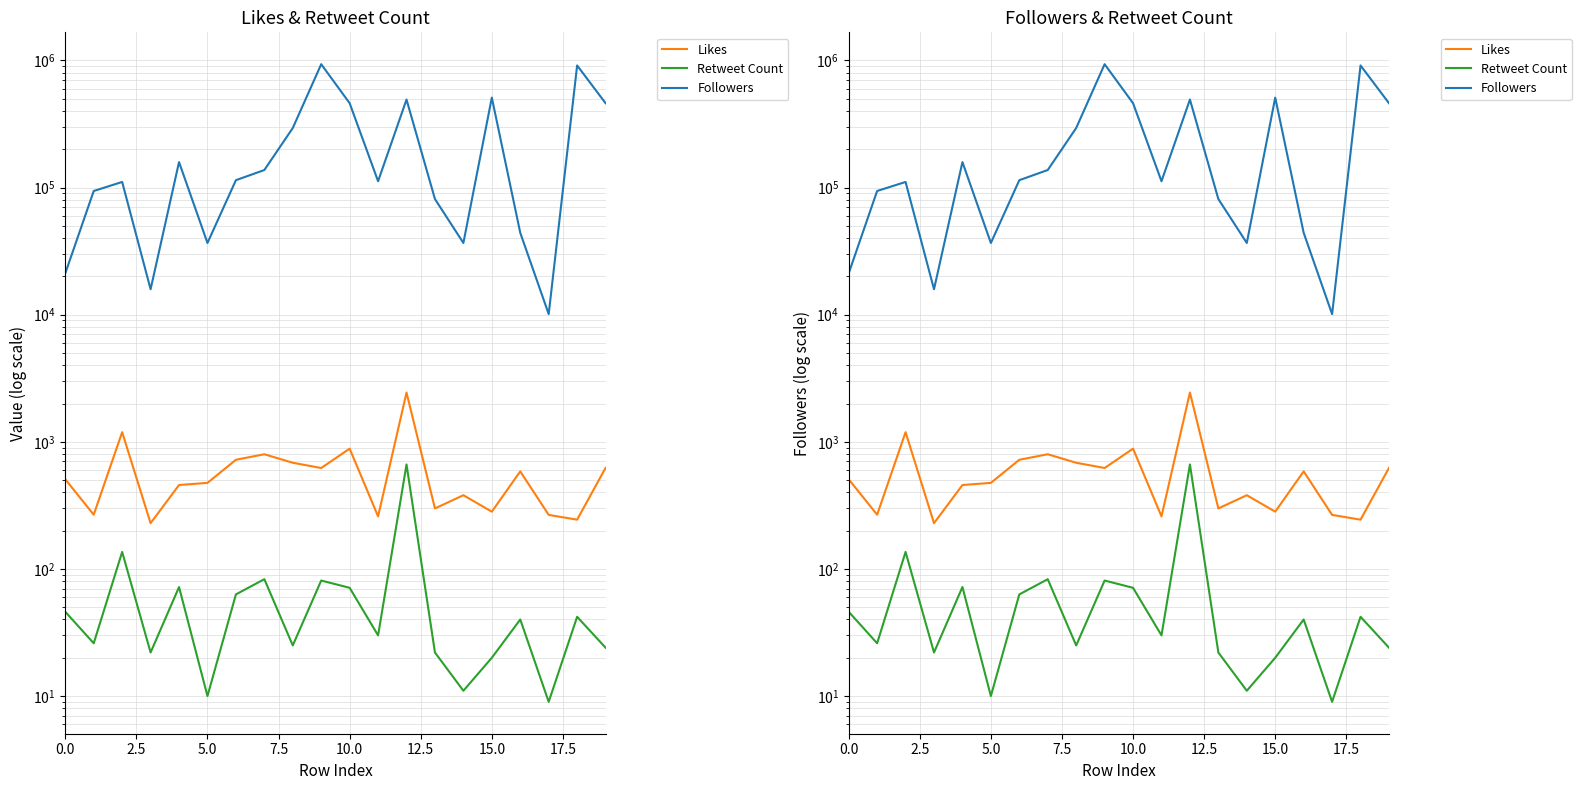

Count the number of categories in the chart.

20